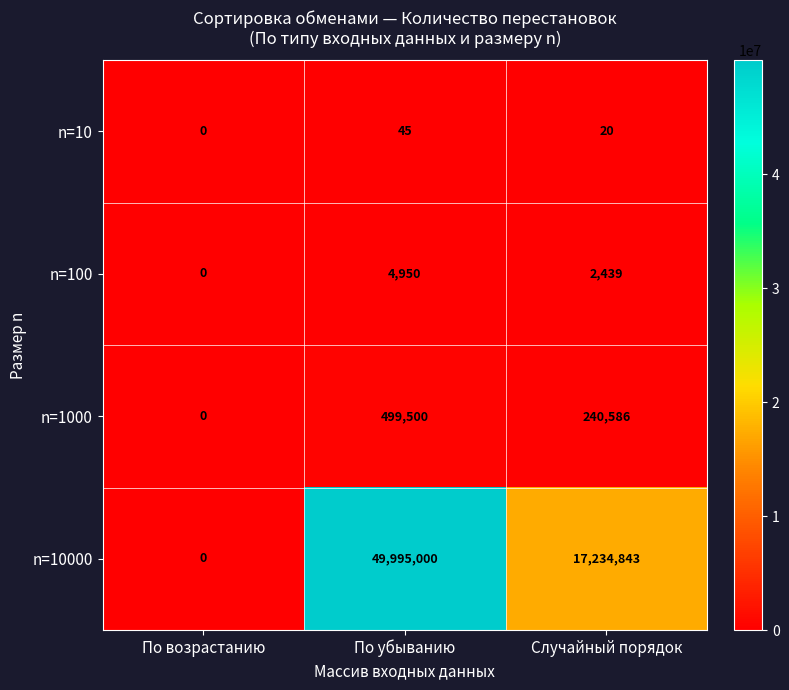

Which series has the largest total across all categories?

n=10000